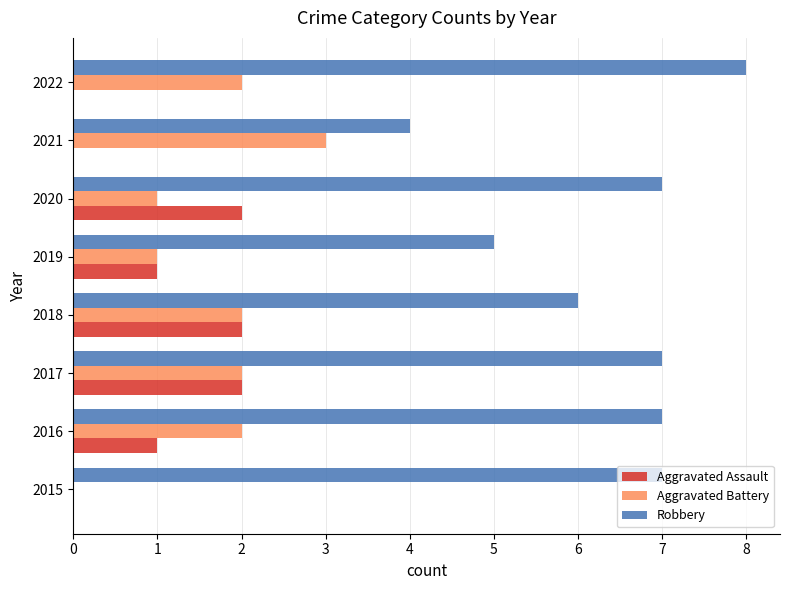

True or false: Aggravated Assault has a value of 2 at 2017.

True